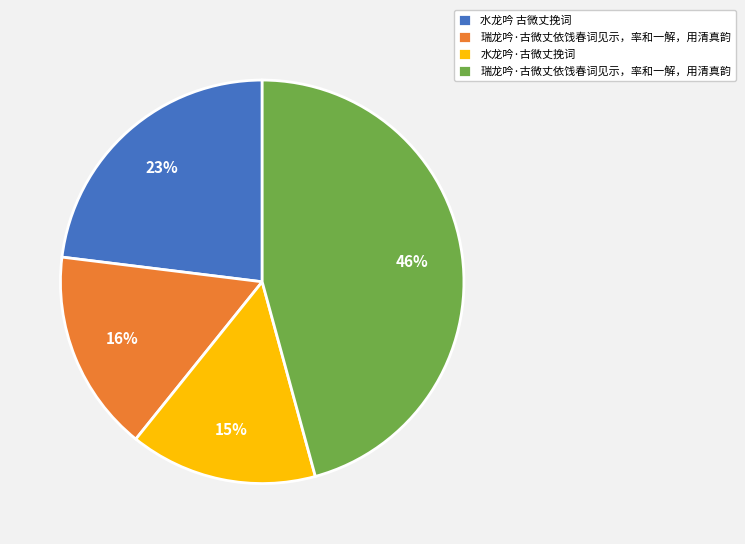

Is there a majority slice in this chart?

No